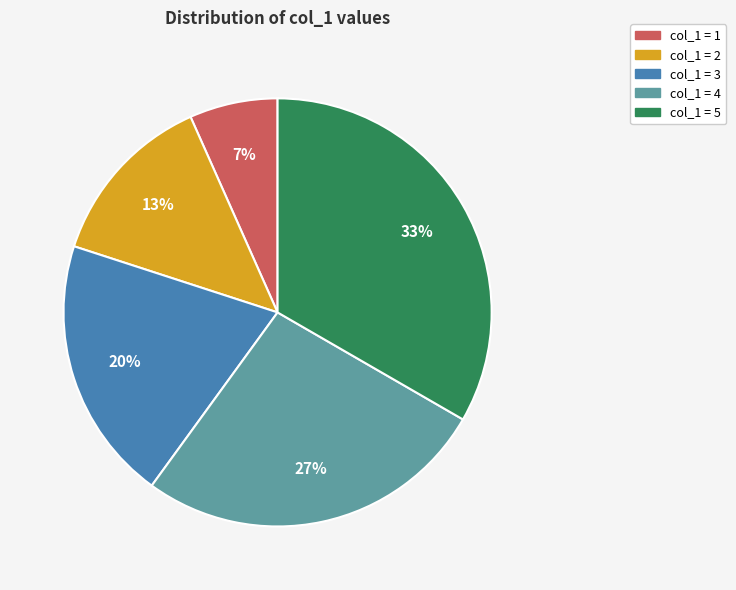

Does col_1 = 4 account for over 50% of the chart?

No